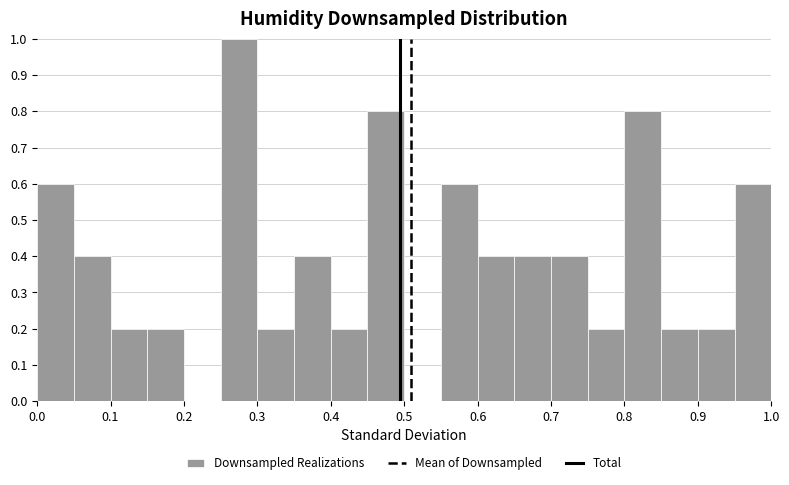

Over which range of the x-axis is the bar tallest?

0.25 to 0.30